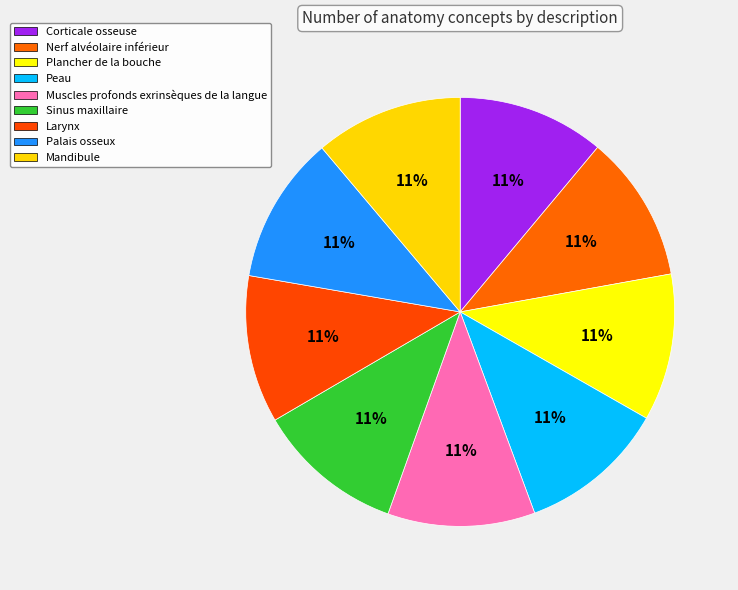

What percentage is the Sinus maxillaire slice, to the nearest percent?

11%